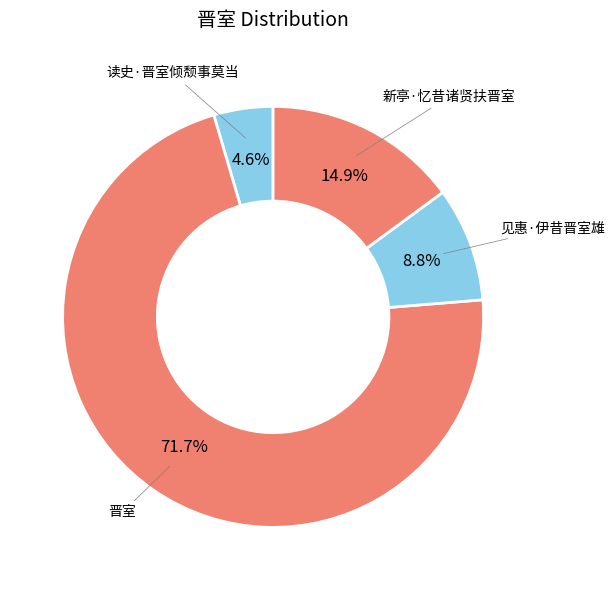

Which has a higher value, 读史·晋室倾颓事莫当 or 晋室?

晋室